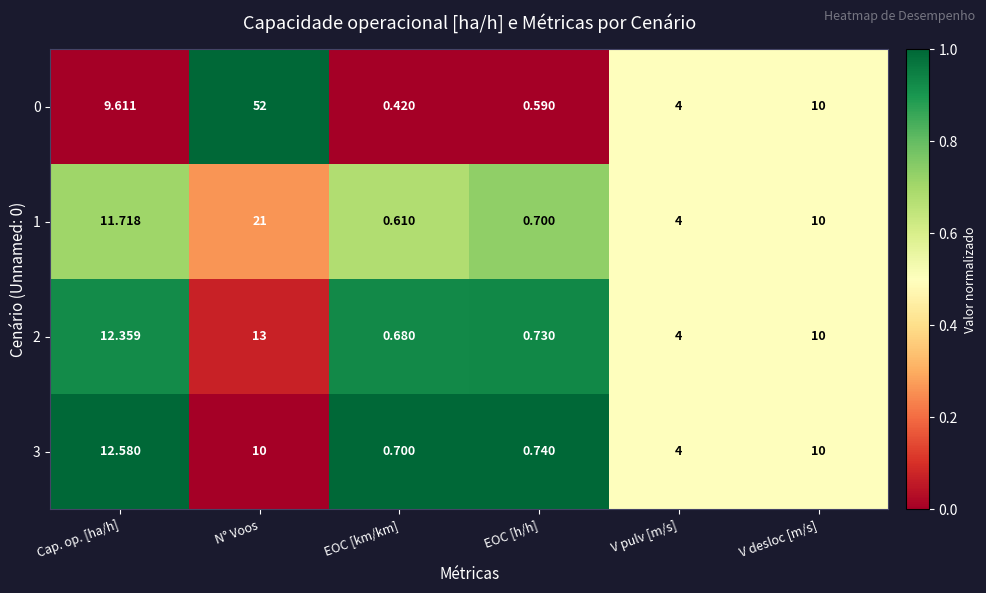

Which series changed the most between Cap. op. [ha/h] and V pulv [m/s]?

3